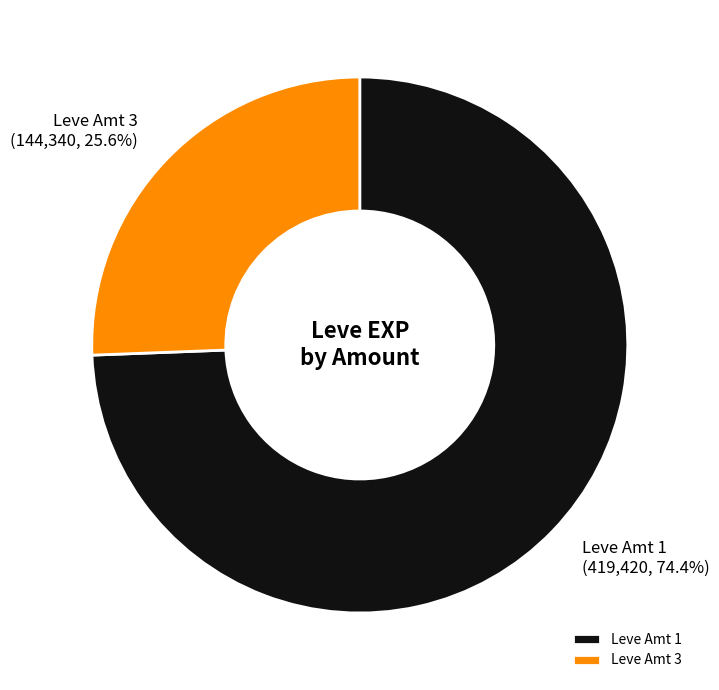

Is there any slice that represents more than half of the pie?

Yes